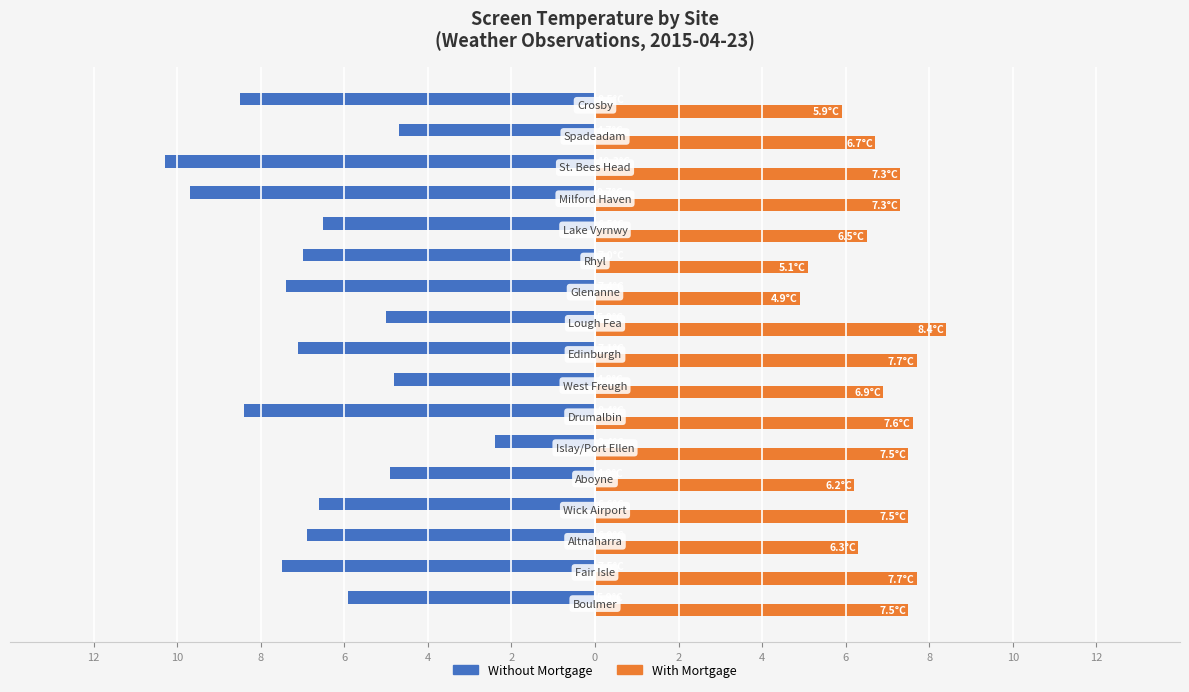

How many data points does each series have?

17